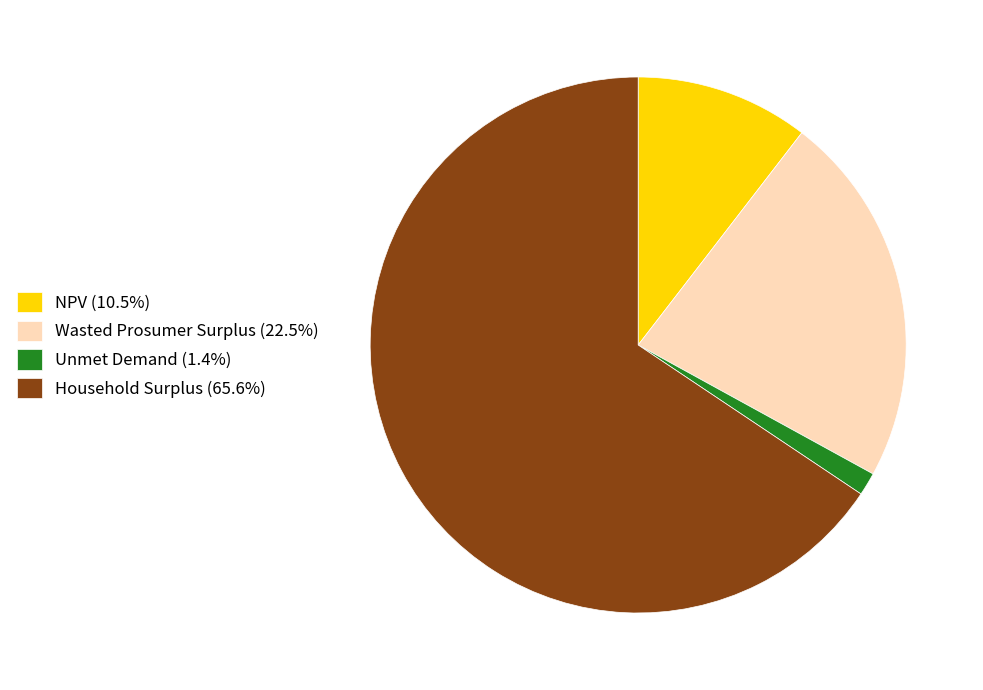

What is the ratio of the value at Household Surplus (65.6%) to the value at Unmet Demand (1.4%)?

47.2